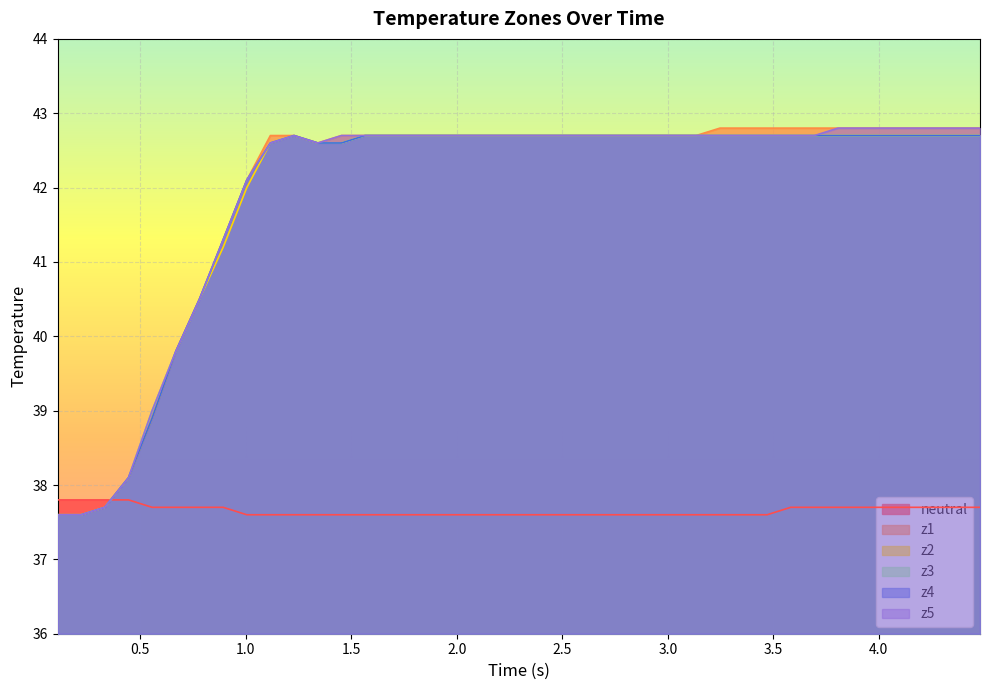

What is the maximum value shown in the chart?

42.8